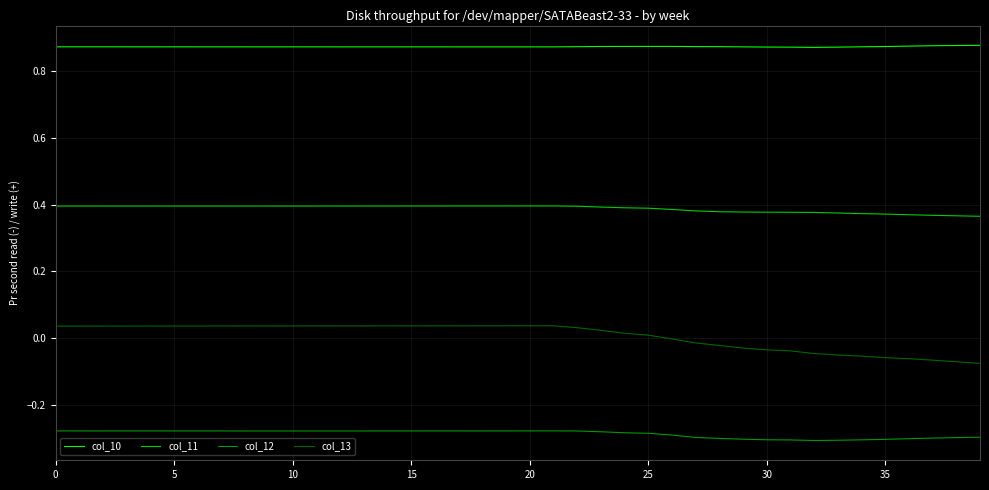

What are all the series names shown in the legend?

col_10, col_11, col_12, col_13